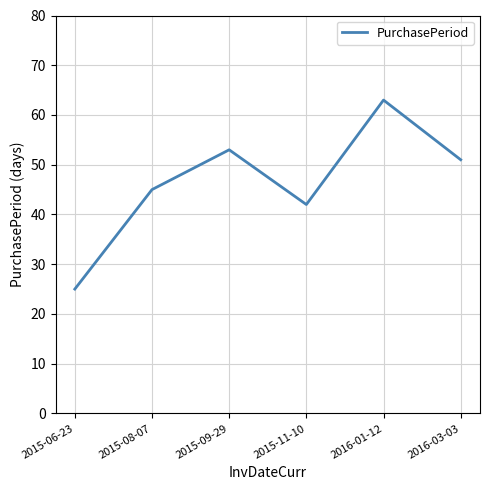

List the labels in order of value, smallest first.

2015-06-23, 2015-11-10, 2015-08-07, 2016-03-03, 2015-09-29, 2016-01-12